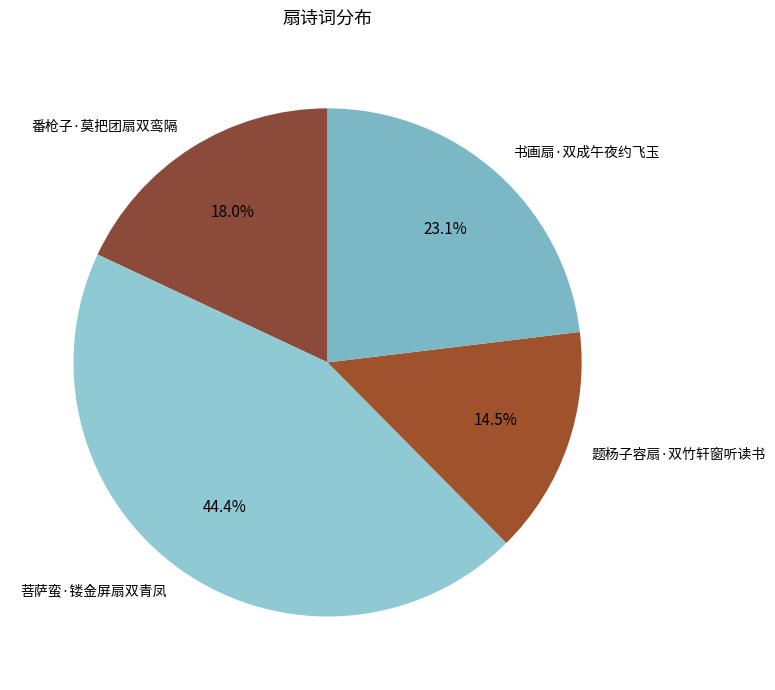

Between 菩萨蛮·镂金屏扇双青凤 and 书画扇·双成午夜约飞玉, which is larger?

菩萨蛮·镂金屏扇双青凤